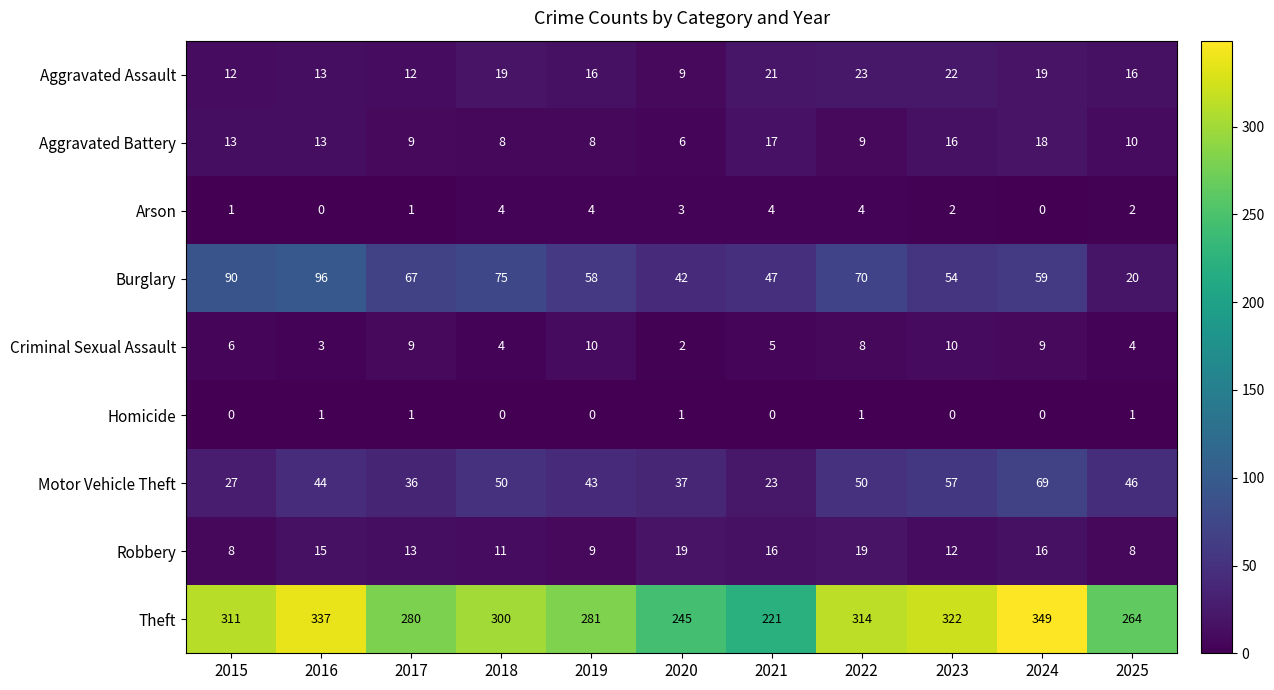

The Robbery series shows 9 at 2019. True or false?

True